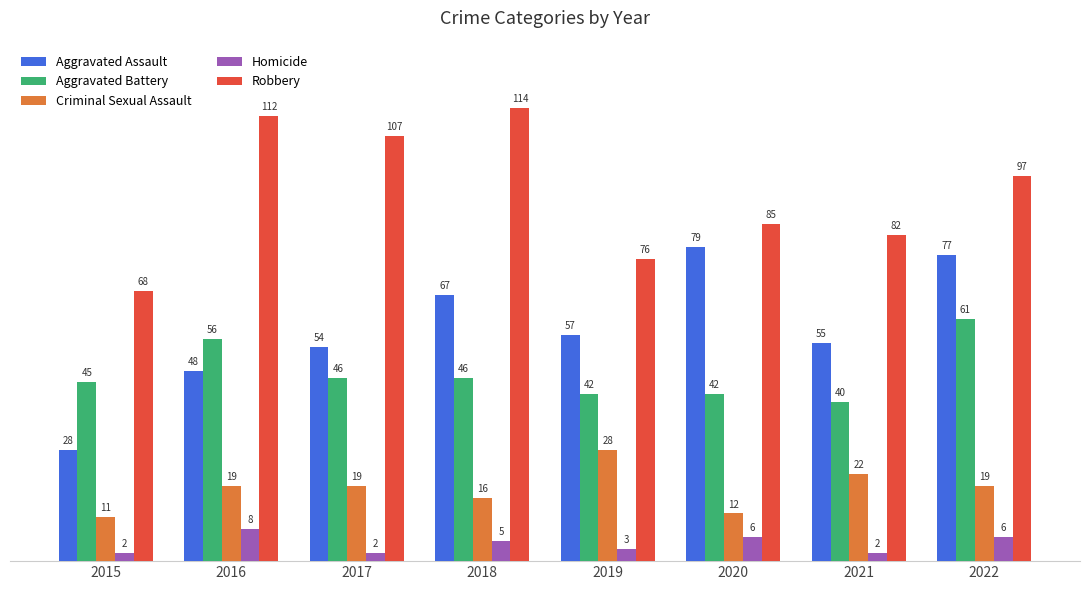

What is the approximate value of Homicide at 2019?

3